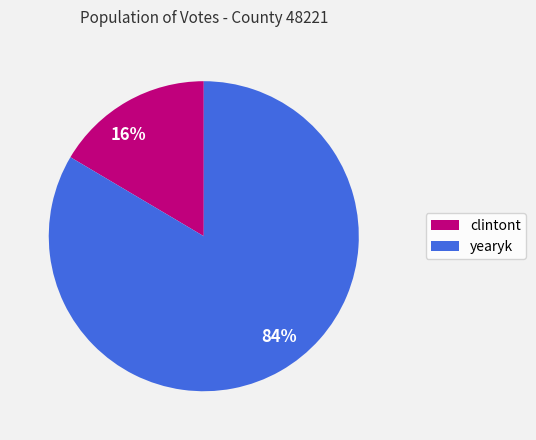

The 84% slice represents 77% of the pie. True or false?

False